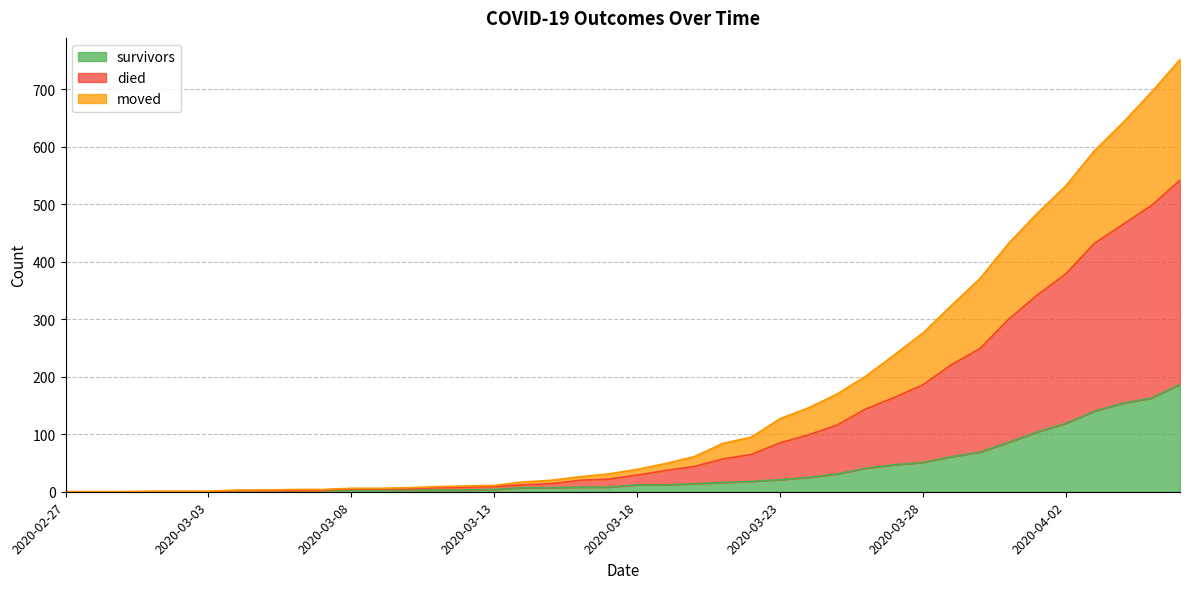

What are all the series names shown in the legend?

survivors, died, moved